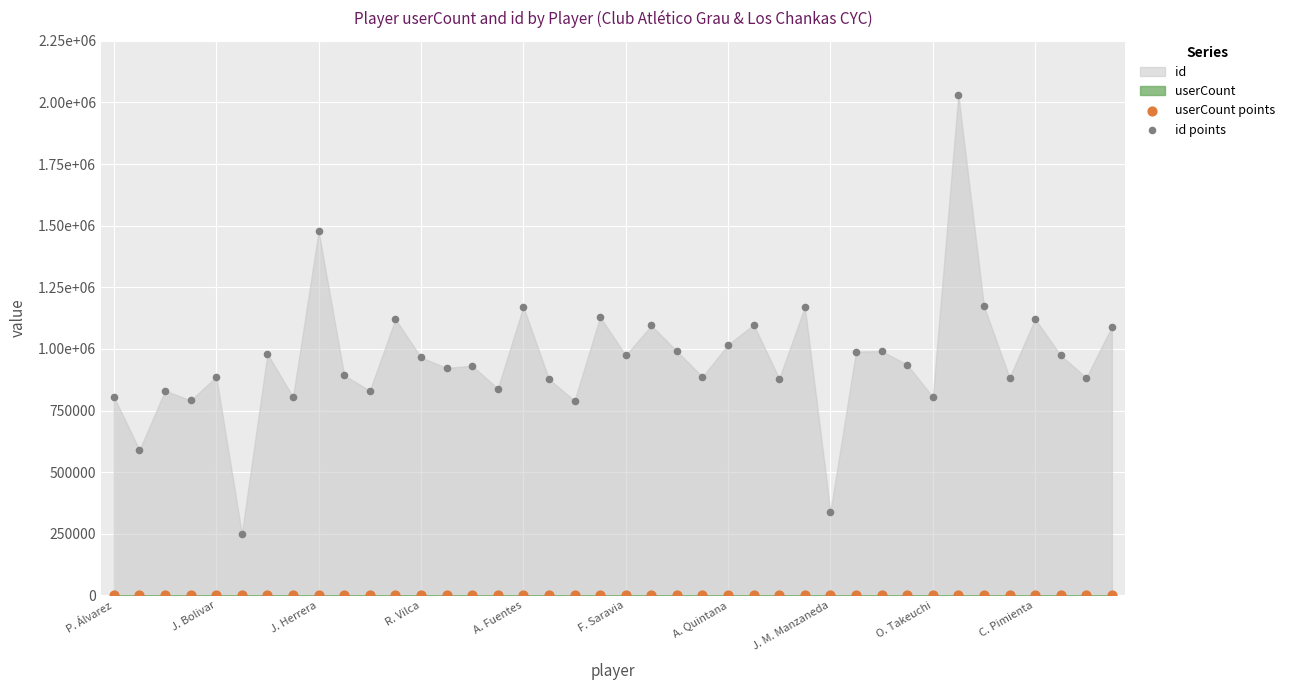

Which series has the largest Y range (max minus min)?

id points